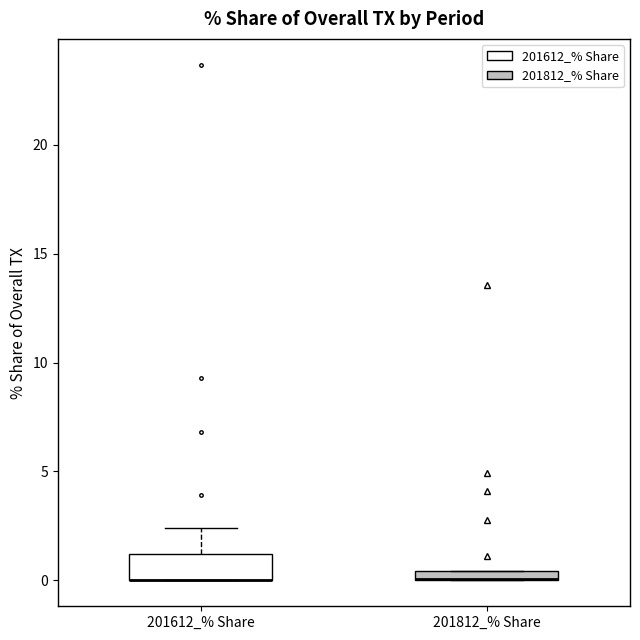

Comparing the boxes themselves (not the whiskers), which one is the tallest?

201612_% Share